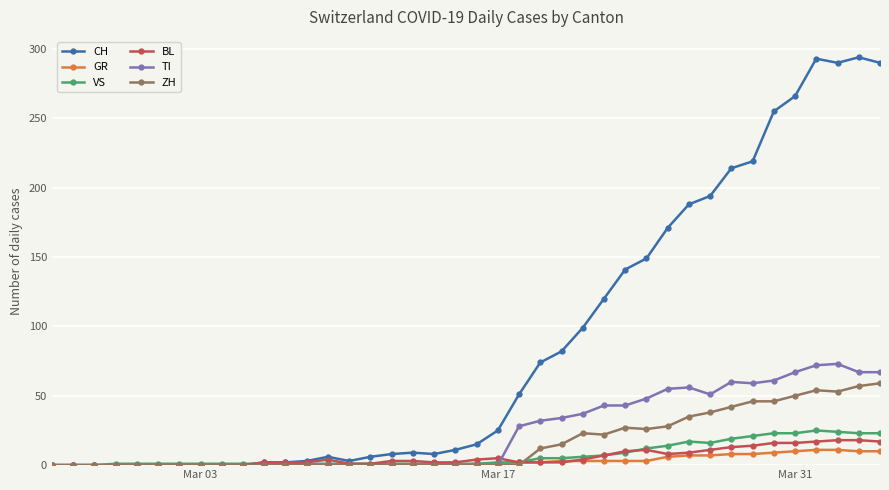

True or false: TI has more than 2 interior local peaks.

True